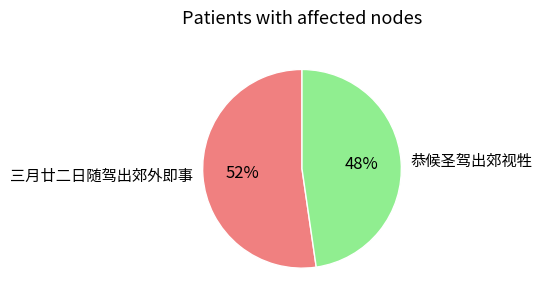

How many segments does this pie chart have?

2